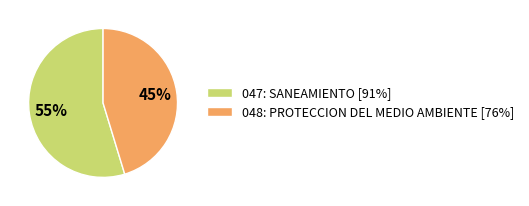

Does 048: PROTECCION DEL MEDIO AMBIENTE account for over 50% of the chart?

No